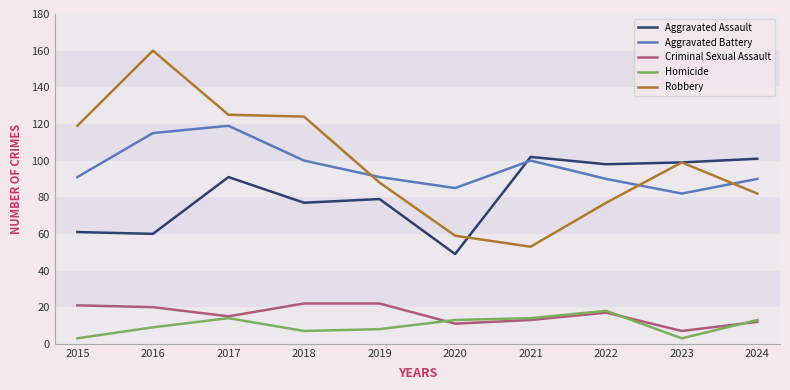

Which category has the lowest value in the Aggravated Assault series?

2020